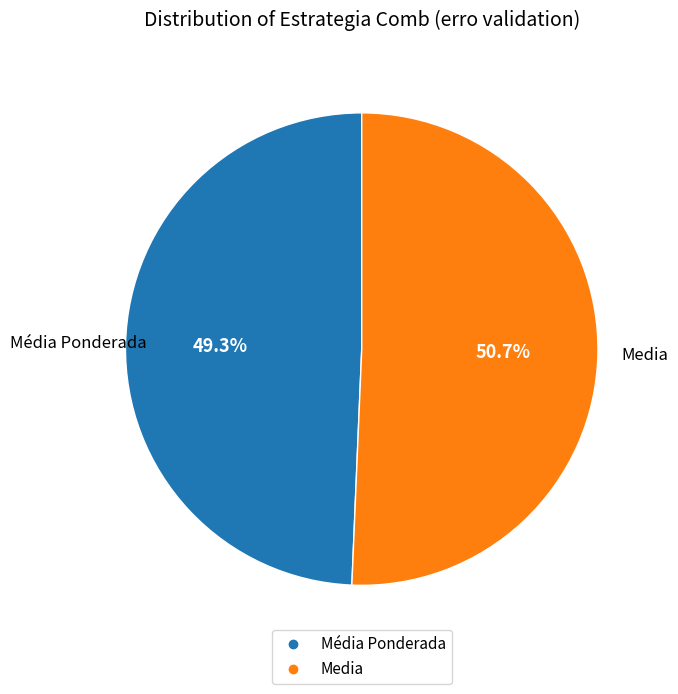

Which slice represents more than half of the pie?

Media